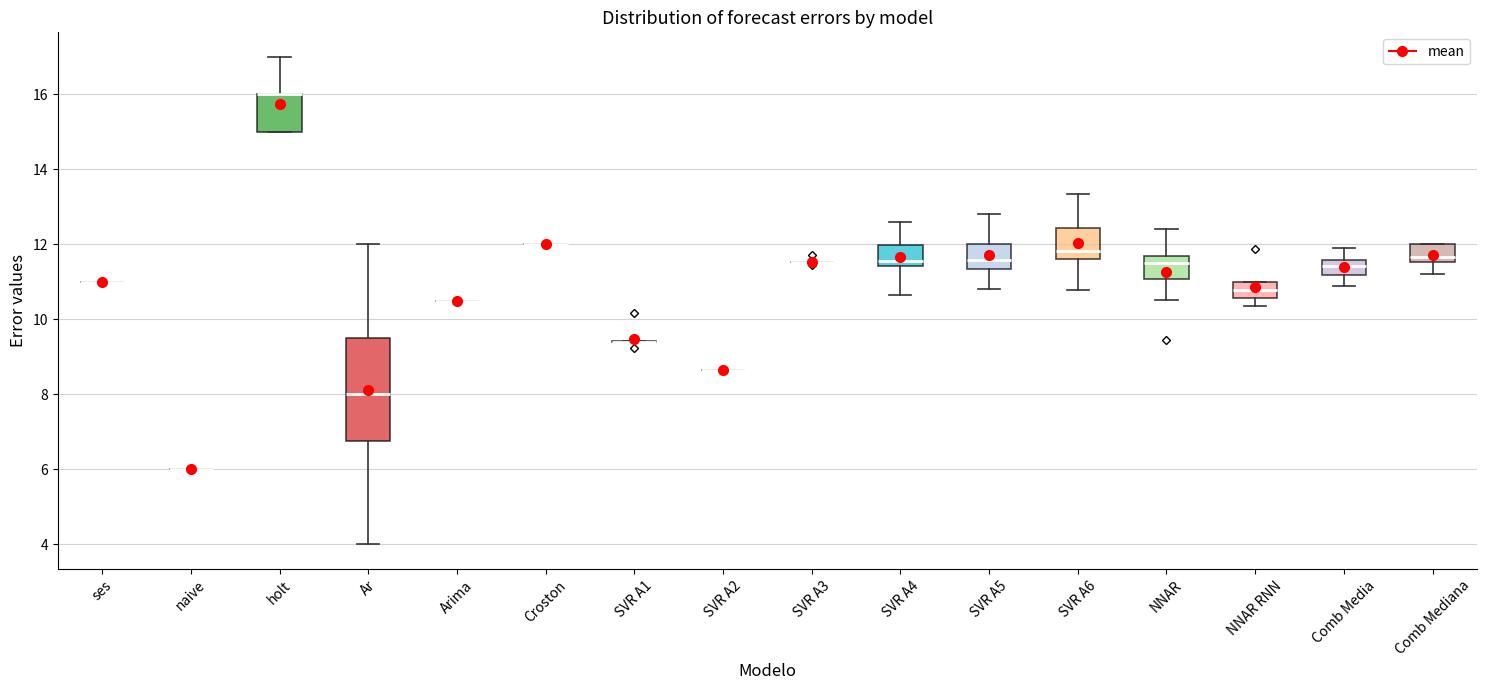

Reading left to right, transcribe this box plot: for each box, give where its median line is, the range the box spans, and where its two whiskers end, as read against the y-axis. The values are not printed on the chart, so give them approximately, as read against the axis.

ses: box collapsed to a line at 11.0, whiskers 11.0 to 11.0
naive: box collapsed to a line at 6.0, whiskers 6.0 to 6.0
holt: median 16.0 (drawn on the box's upper edge), box 15.0 to 16.0, whiskers 15.0 to 17.0
Ar: median 8.0, box 6.8 to 9.6, whiskers 4.0 to 12.0
Arima: box collapsed to a line at 10.6, whiskers 10.6 to 10.6
Croston: box collapsed to a line at 12.0, whiskers 12.0 to 12.0
SVR A1: box collapsed to a line at 9.4, whiskers 9.4 to 9.4
SVR A2: box collapsed to a line at 8.6, whiskers 8.6 to 8.6
SVR A3: box collapsed to a line at 11.6, whiskers 11.6 to 11.6
SVR A4: median 11.6, box 11.4 to 12.0, whiskers 10.6 to 12.6
SVR A5: median 11.6, box 11.4 to 12.0, whiskers 10.8 to 12.8
SVR A6: median 11.8, box 11.6 to 12.4, whiskers 10.8 to 13.4
NNAR: median 11.6 (just below the box's upper edge), box 11.0 to 11.6, whiskers 10.6 to 12.4
NNAR RNN: median 10.8, box 10.6 to 11.0, whiskers 10.4 to 11.0
Comb Media: median 11.4, box 11.2 to 11.6, whiskers 10.8 to 11.8
Comb Mediana: median 11.6 (just above the box's lower edge), box 11.6 to 12.0, whiskers 11.2 to 12.0